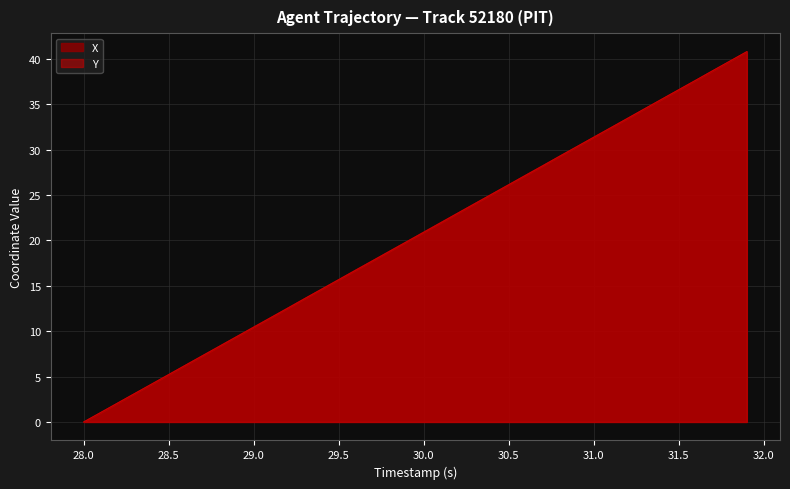

Which label corresponds to the smallest value in the chart?

28.0